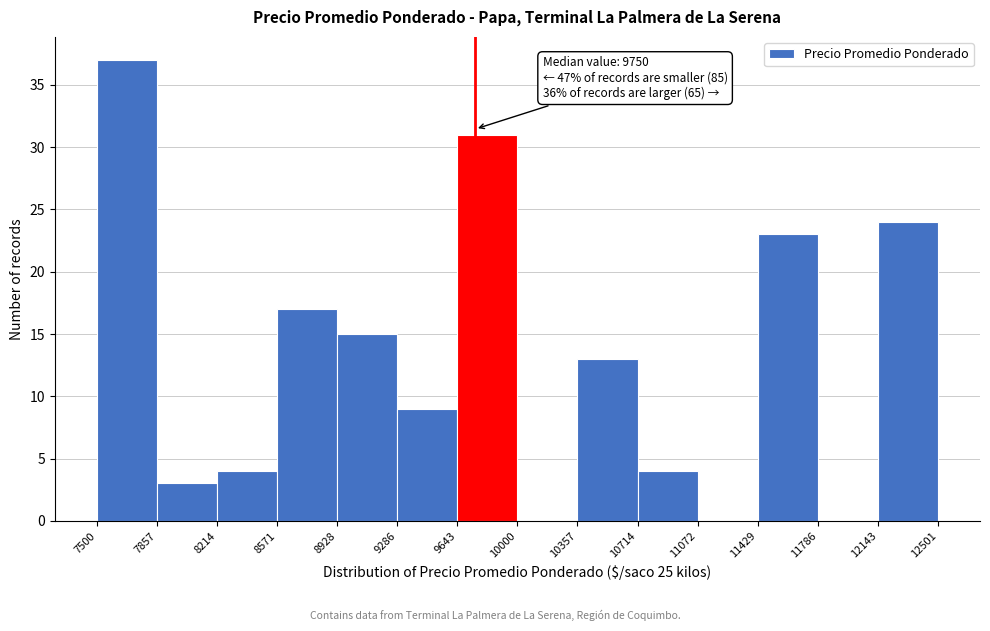

Over which range of the x-axis is the bar tallest?

7500 to 7857